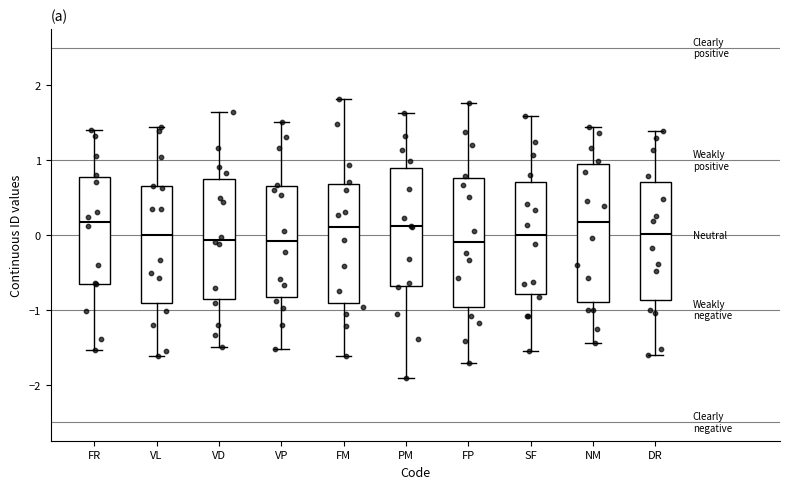

Reading left to right, read every box against the y-axis: the position of its median line, the range the box covers, and the ends of its whiskers. The values are not printed on the chart, so give them approximately, as read against the axis.

FR: median 0.2, box -0.7 to 0.8, whiskers -1.5 to 1.4
VL: median 0.0, box -0.9 to 0.6, whiskers -1.6 to 1.4
VD: median -0.1, box -0.9 to 0.7, whiskers -1.5 to 1.6
VP: median -0.1, box -0.8 to 0.7, whiskers -1.5 to 1.5
FM: median 0.1, box -0.9 to 0.7, whiskers -1.6 to 1.8
PM: median 0.1, box -0.7 to 0.9, whiskers -1.9 to 1.6
FP: median -0.1, box -1.0 to 0.8, whiskers -1.7 to 1.8
SF: median 0.0, box -0.8 to 0.7, whiskers -1.6 to 1.6
NM: median 0.2, box -0.9 to 1.0, whiskers -1.4 to 1.4
DR: median 0.0, box -0.9 to 0.7, whiskers -1.6 to 1.4